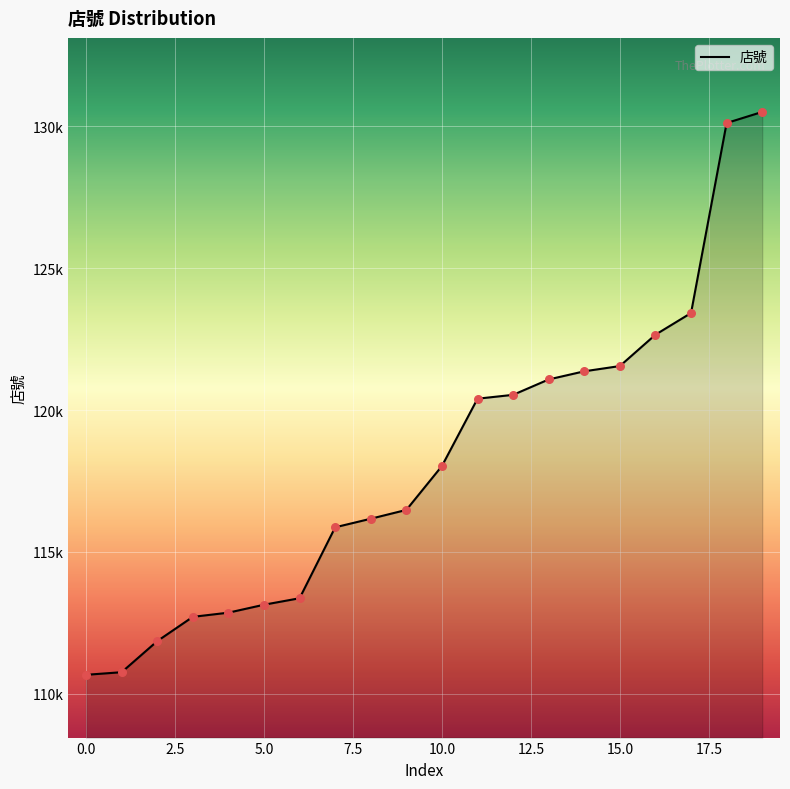

Is this an area chart (filled region under the line)?

Yes